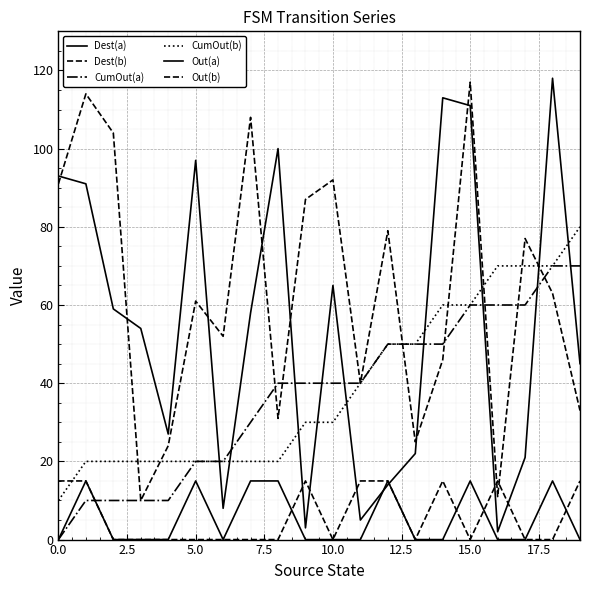

Rank the series by their maximum value, from lowest to highest.

Out(a), Out(b), CumOut(a), CumOut(b), Dest(b), Dest(a)